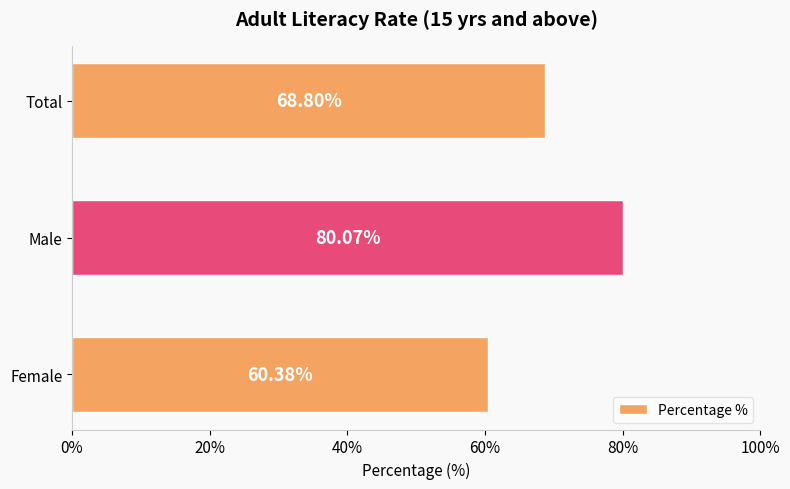

Where is the data nearest to the value 70?

Total